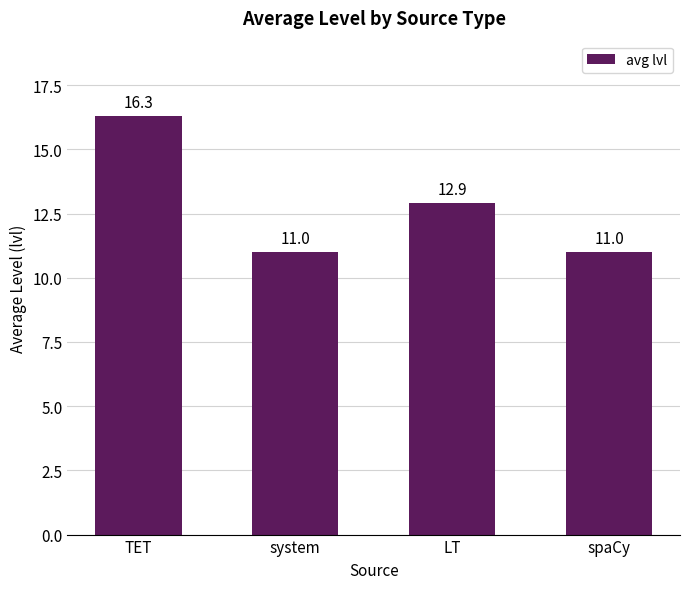

What is the maximum value shown in the chart?

16.3